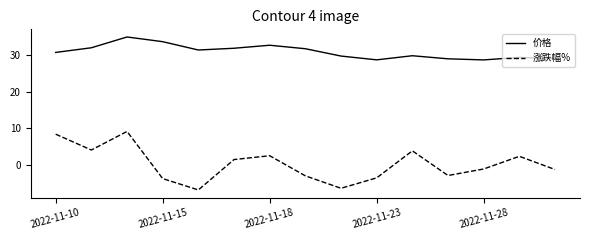

In 涨跌幅%, how many points are lower than both neighbors (excluding endpoints)?

4